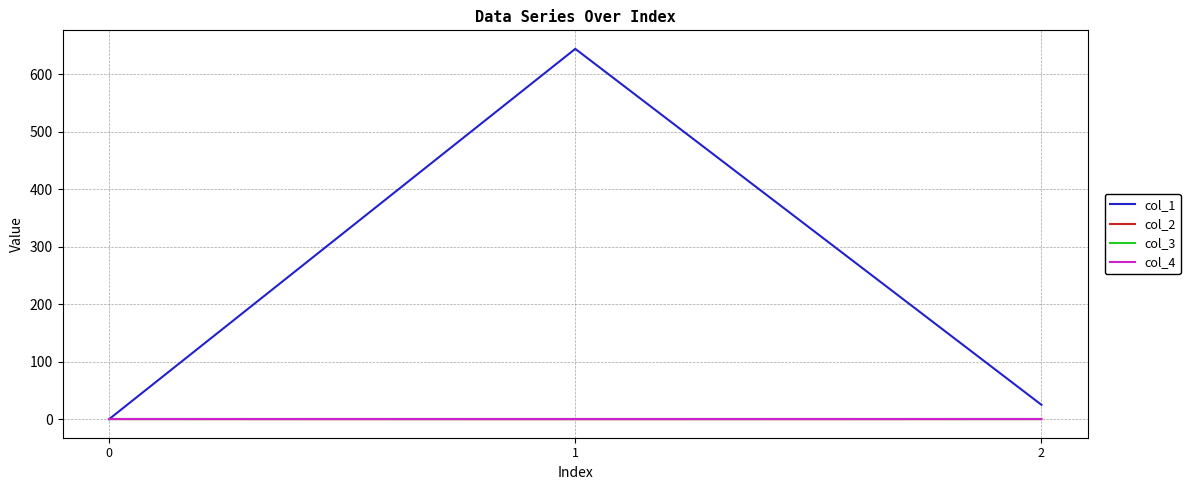

What is the sum of the col_1 values at 0 and 1?

644.1